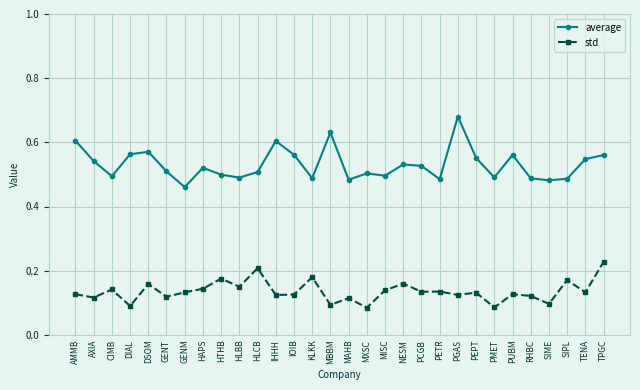

What position from the right is MAHB?

15